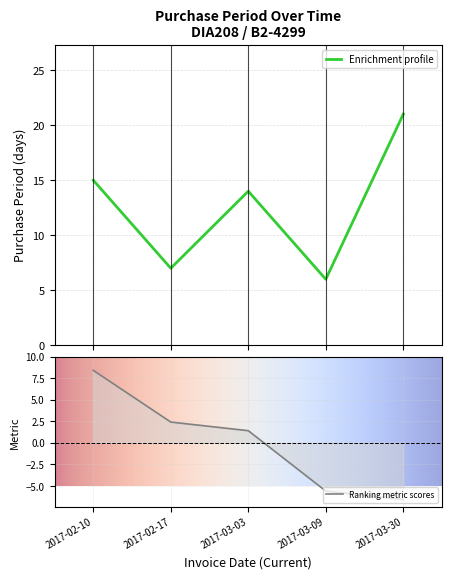

What is the difference between the maximum and minimum values?

15